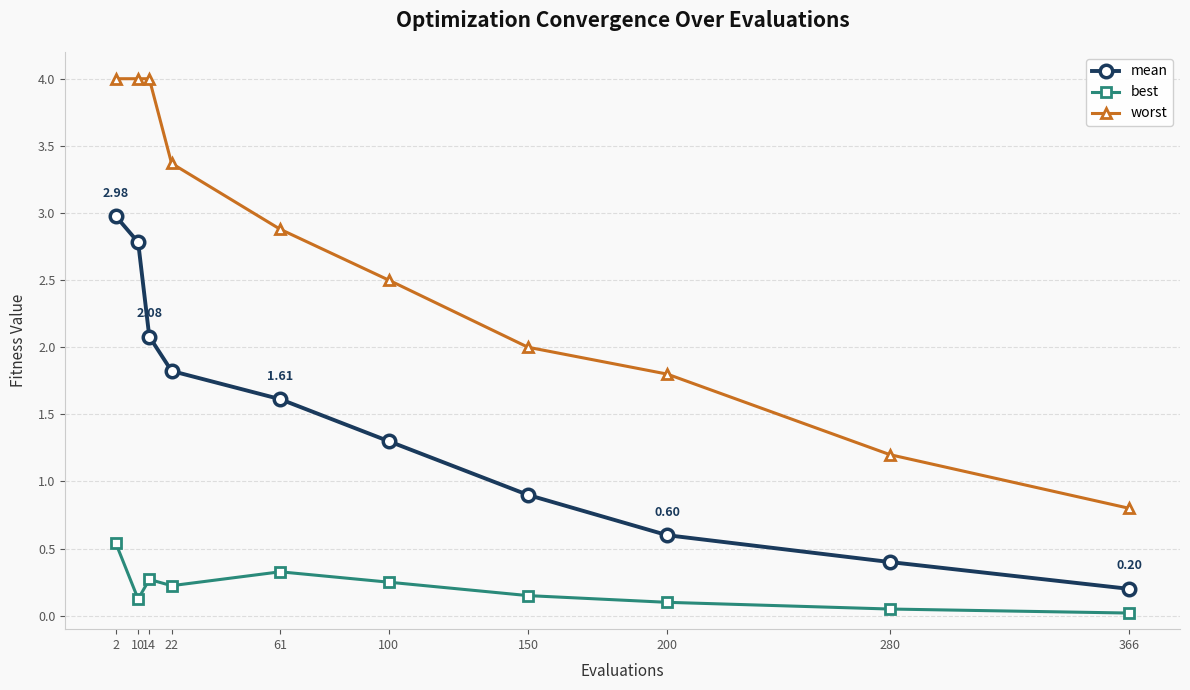

True or false: worst has a value of 2.5 at 100.

True